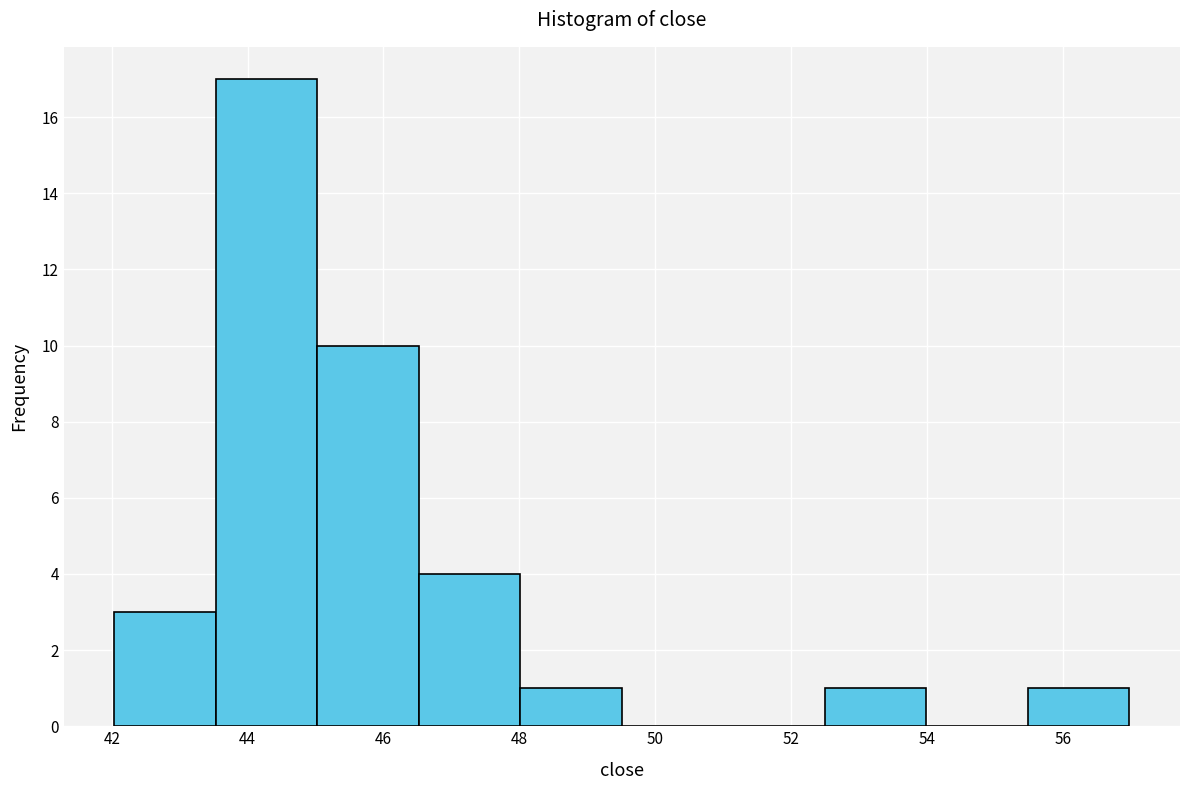

Reading left to right, list every bar in this chart as the range it spans on the x-axis followed by its height. Neither the bar edges nor the heights are printed on the chart, so give them approximately, as read against the axes.

42.0 to 43.6: 3
43.6 to 45.0: 17
45.0 to 46.6: 10
46.6 to 48.0: 4
48.0 to 49.6: 1
49.6 to 51.0: 0
51.0 to 52.4: 0
52.4 to 54.0: 1
54.0 to 55.4: 0
55.4 to 57.0: 1